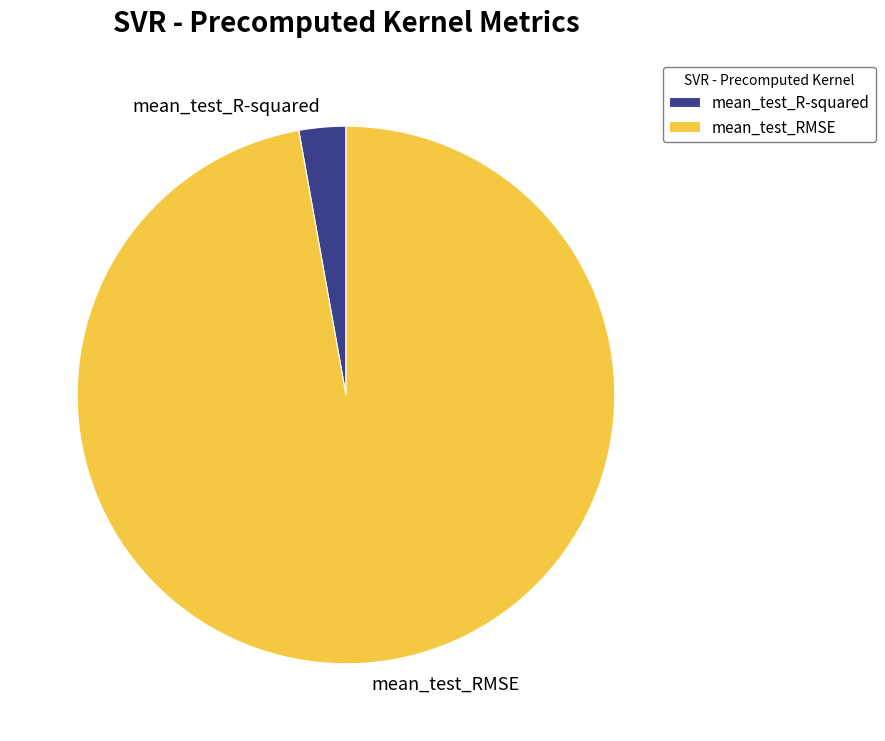

What is the largest slice in the pie chart?

mean_test_RMSE